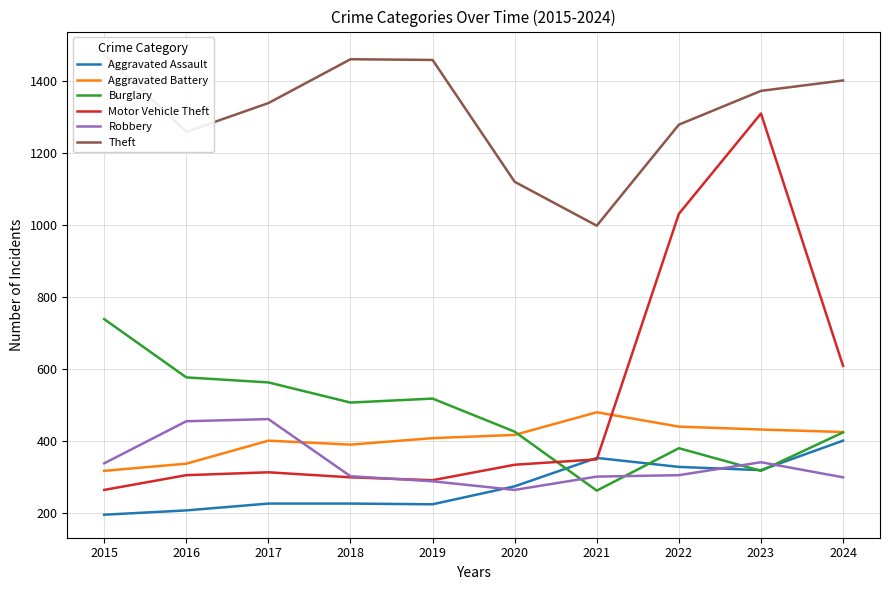

How many data points in Robbery are less than 304?

5